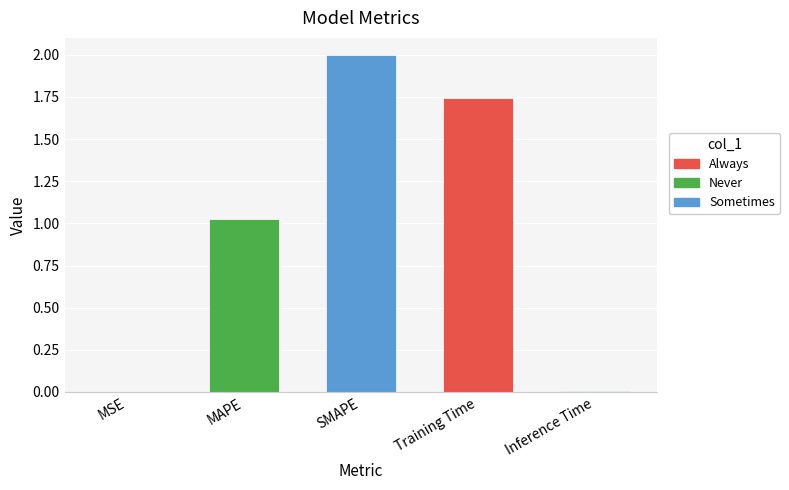

What is the sum of all values?

4.8